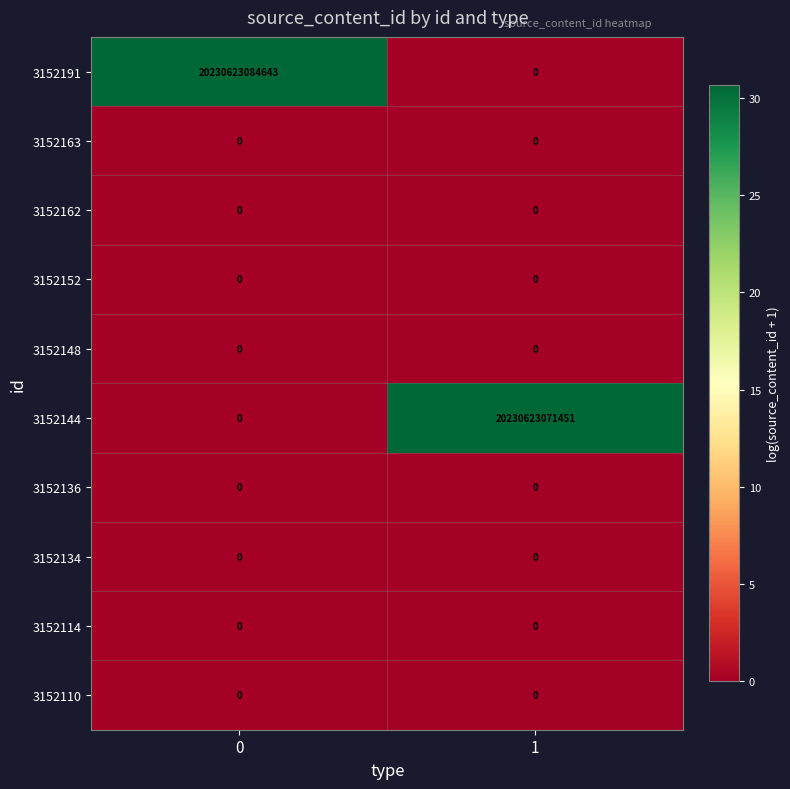

Which series changed the most between 0 and 1?

3152191